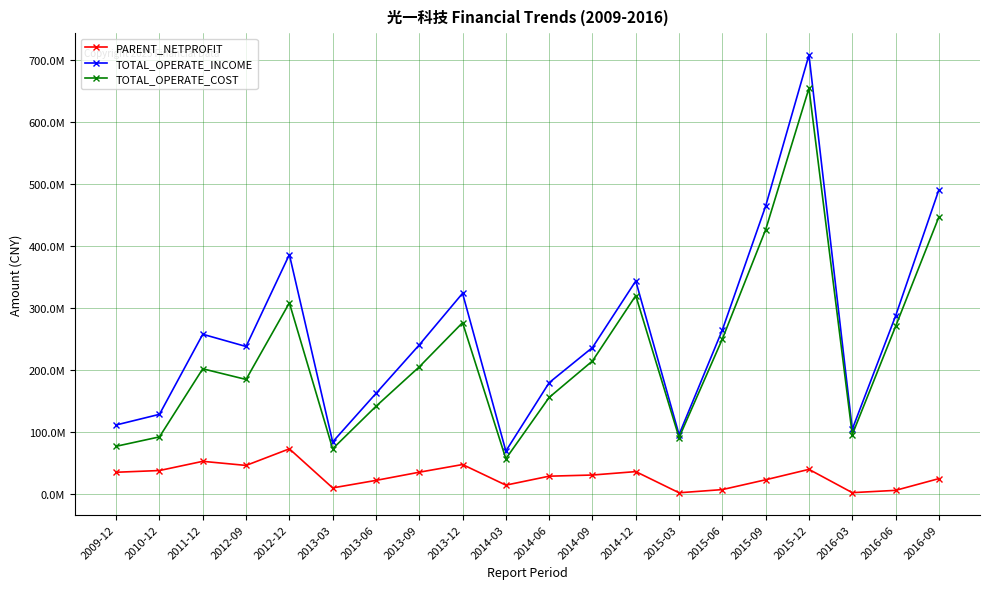

True or false: TOTAL_OPERATE_INCOME and TOTAL_OPERATE_COST cross at least once.

False